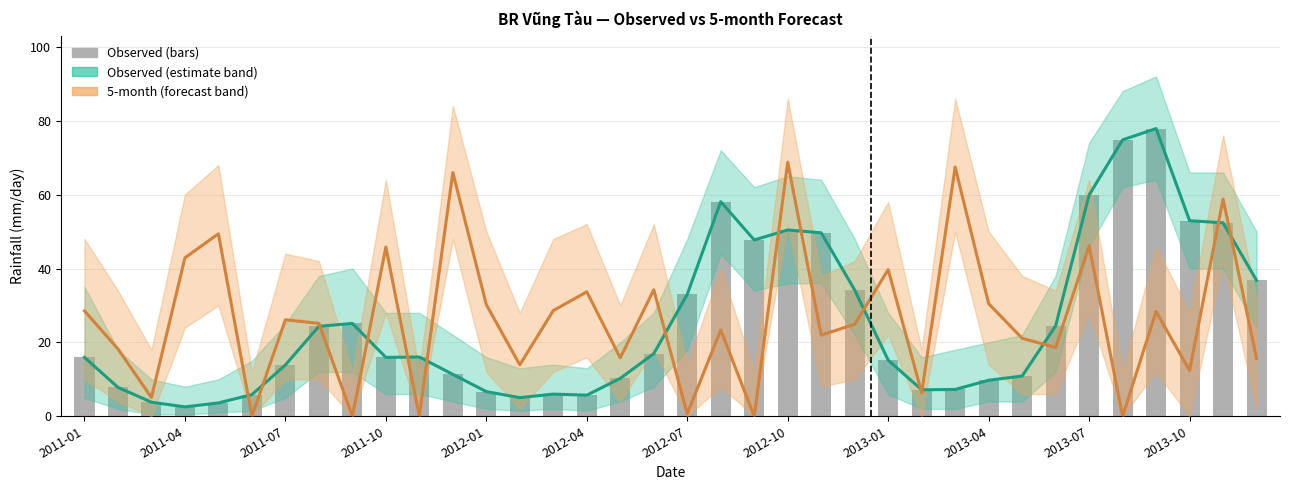

What is the sum of all Observed (bars) values?

899.5